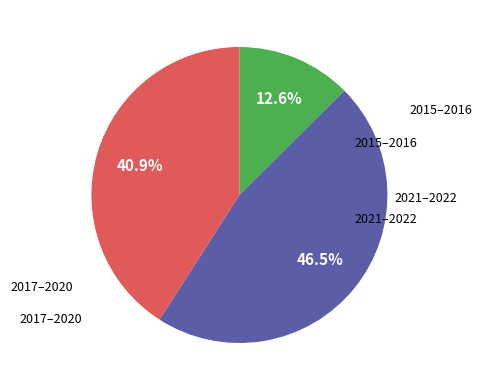

Count the number of slices in the pie.

3